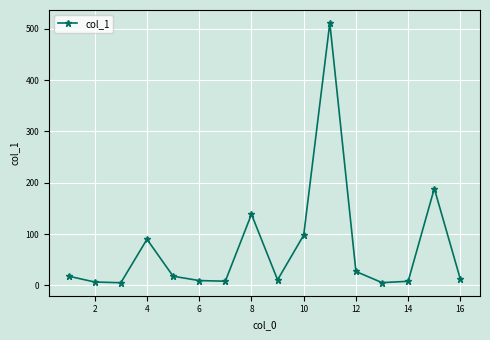

What is the minimum value shown in the chart?

5.1